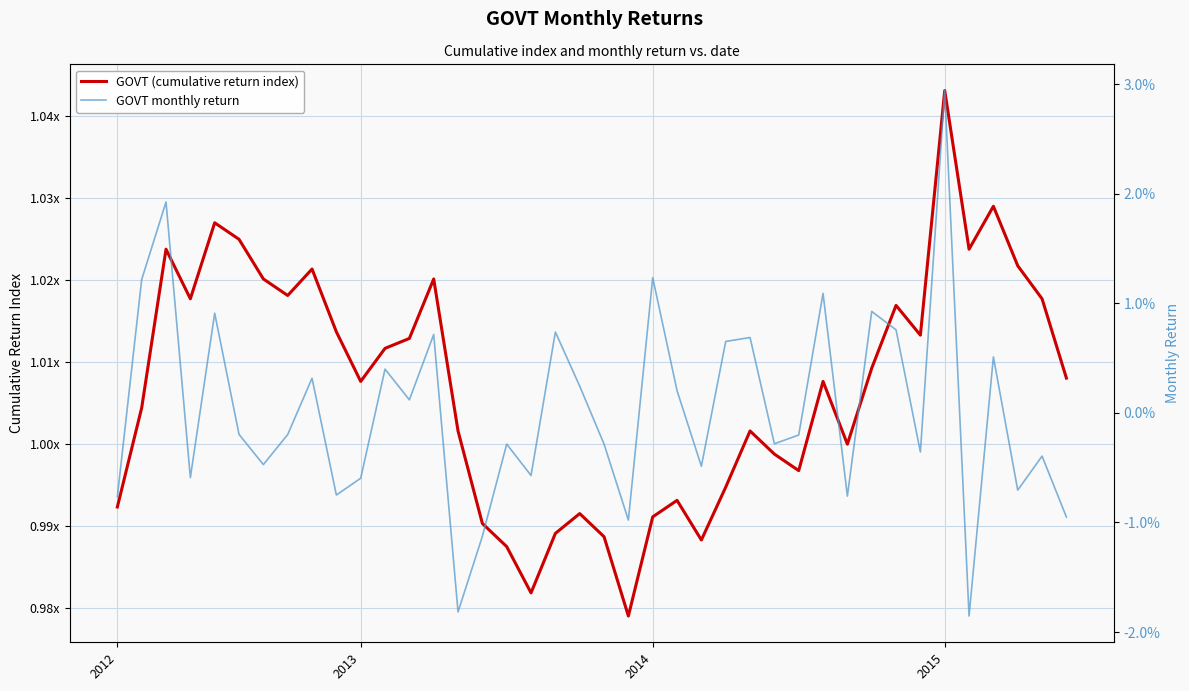

How many negative values does the GOVT monthly return series have?

22